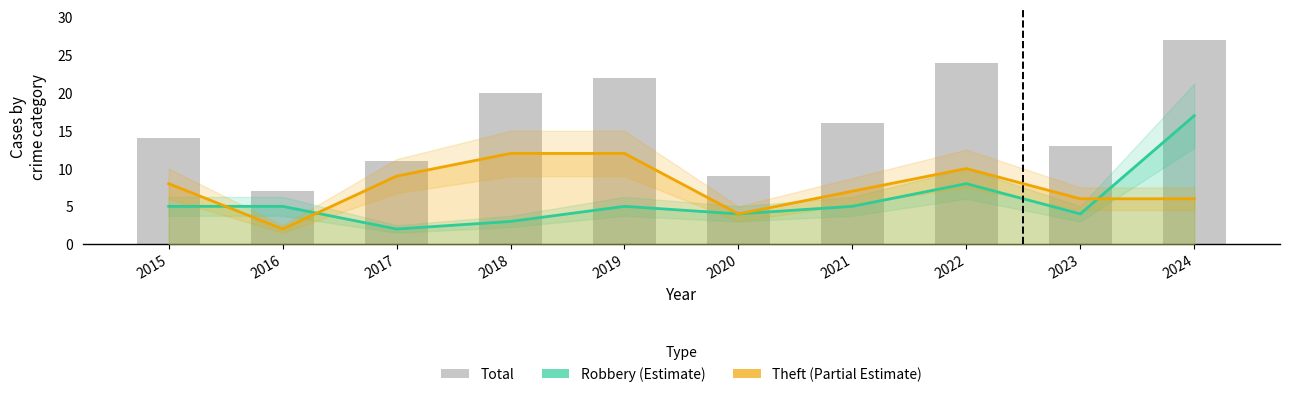

What is the value of the Theft bar at the 3rd from the left?

9